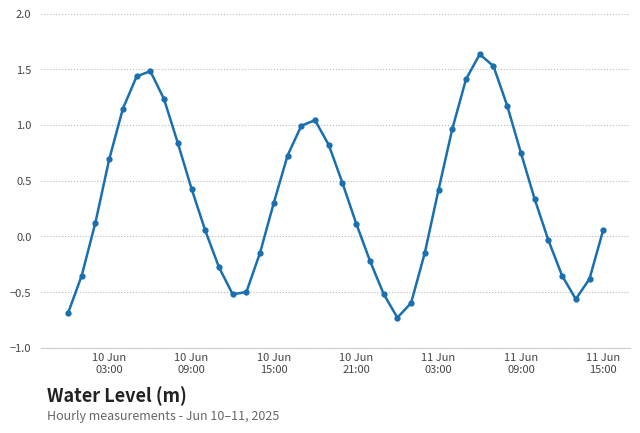

Count the number of categories in the chart.

40